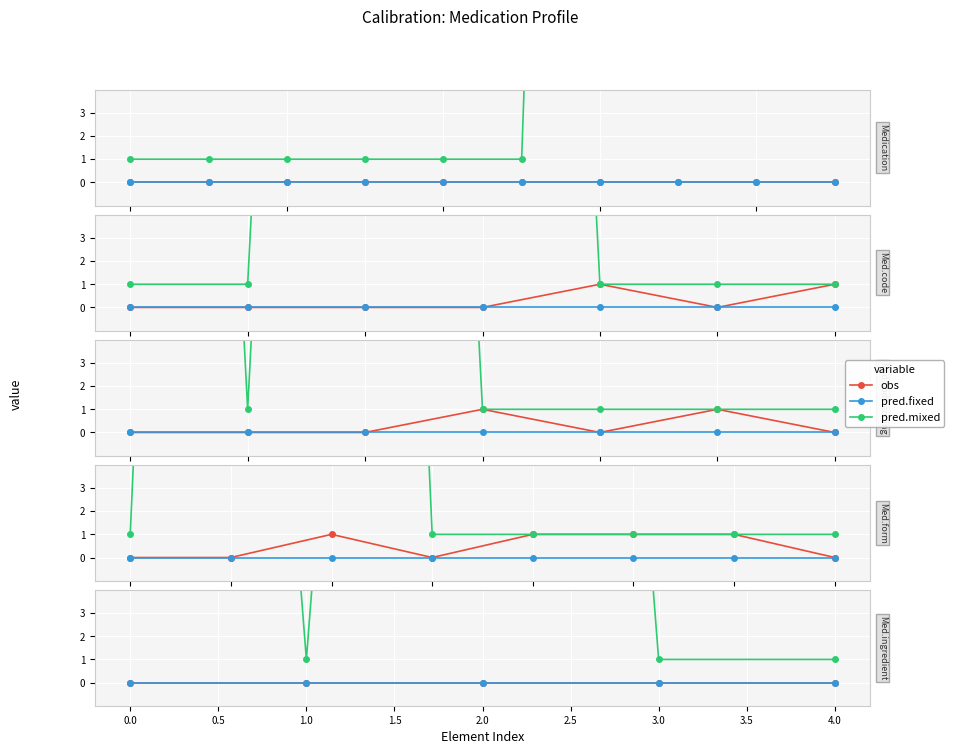

True or false: obs has more than 0 points higher than both neighbors.

False